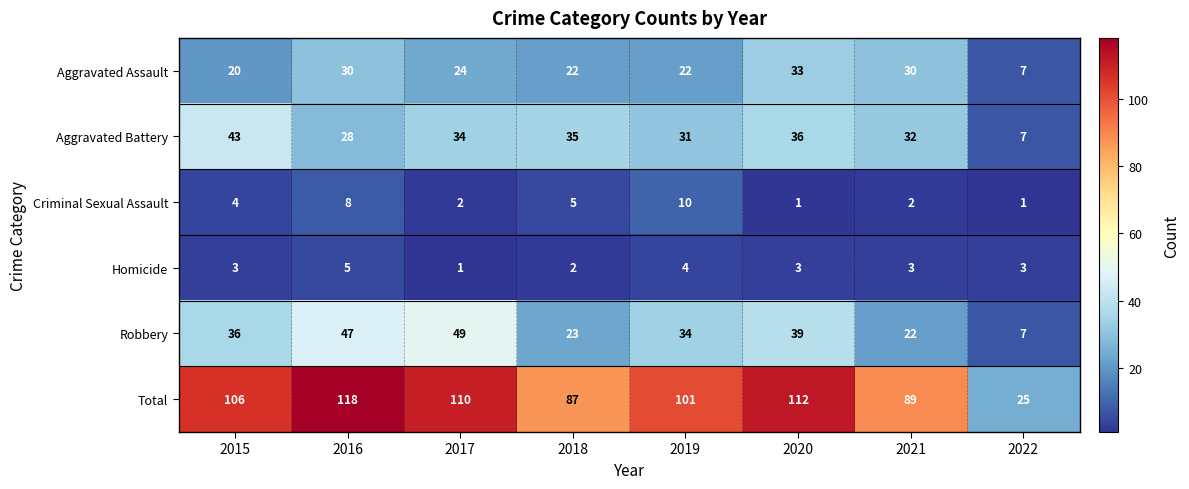

What is the greatest value displayed?

118